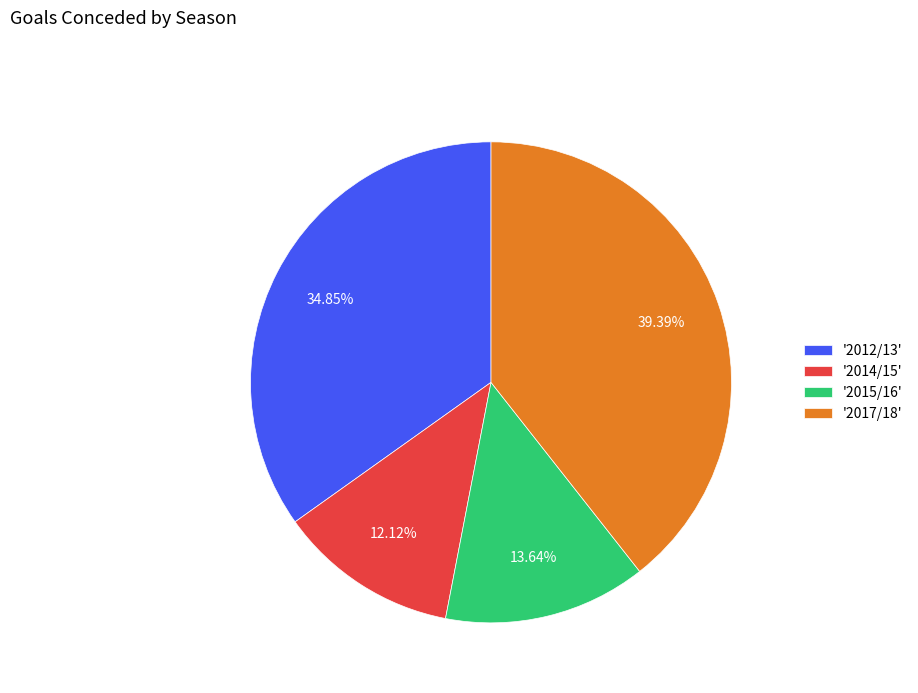

What is the largest slice in the pie chart?

'2017/18'